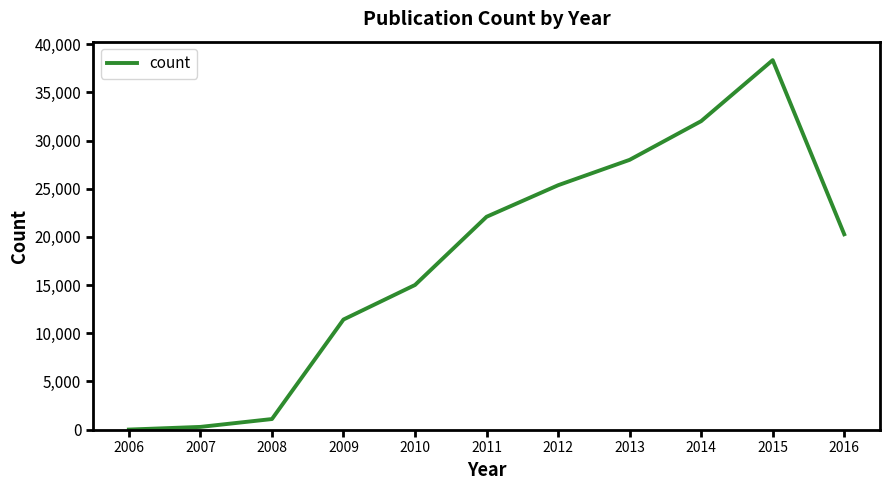

What is the change in value from 2014 to 2016?

-11742